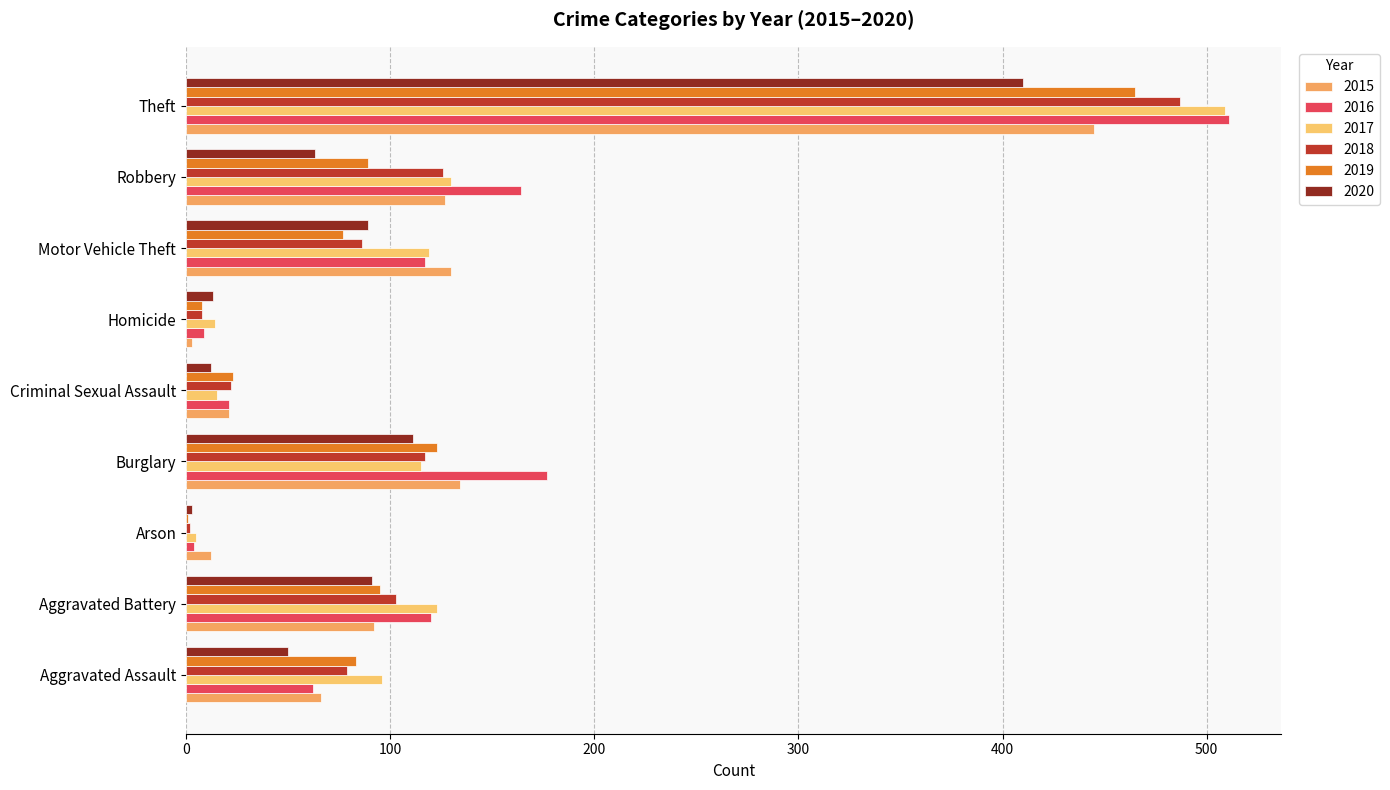

Reading left to right, transcribe all the data shown in this chart.

2015: Aggravated Assault=66	Aggravated Battery=92	Arson=12	Burglary=134	Criminal Sexual Assault=21	Homicide=3	Motor Vehicle Theft=130	Robbery=127	Theft=445
2016: Aggravated Assault=62	Aggravated Battery=120	Arson=4	Burglary=177	Criminal Sexual Assault=21	Homicide=9	Motor Vehicle Theft=117	Robbery=164	Theft=511
2017: Aggravated Assault=96	Aggravated Battery=123	Arson=5	Burglary=115	Criminal Sexual Assault=15	Homicide=14	Motor Vehicle Theft=119	Robbery=130	Theft=509
2018: Aggravated Assault=79	Aggravated Battery=103	Arson=2	Burglary=117	Criminal Sexual Assault=22	Homicide=8	Motor Vehicle Theft=86	Robbery=126	Theft=487
2019: Aggravated Assault=83	Aggravated Battery=95	Arson=1	Burglary=123	Criminal Sexual Assault=23	Homicide=8	Motor Vehicle Theft=77	Robbery=89	Theft=465
2020: Aggravated Assault=50	Aggravated Battery=91	Arson=3	Burglary=111	Criminal Sexual Assault=12	Homicide=13	Motor Vehicle Theft=89	Robbery=63	Theft=410